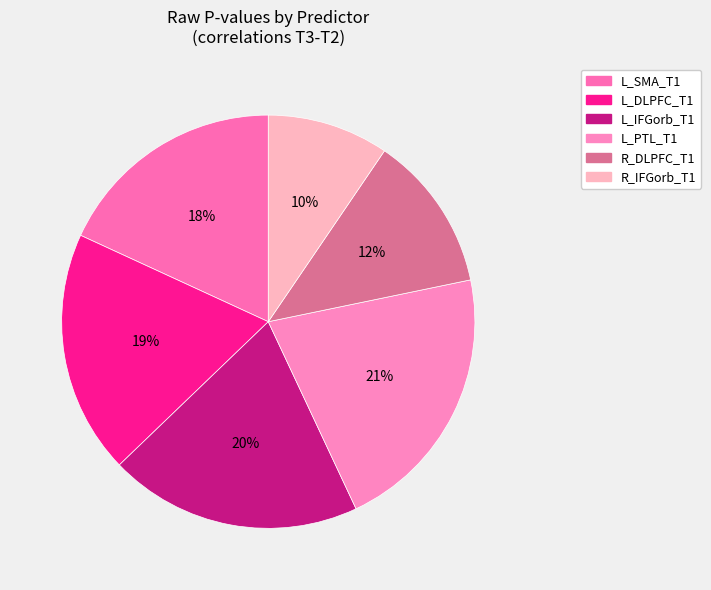

Count the number of slices in the pie.

6